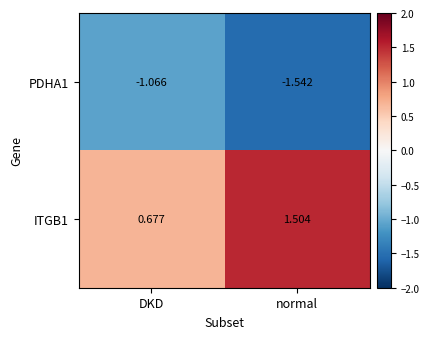

At which label is ITGB1 closest to 1?

DKD